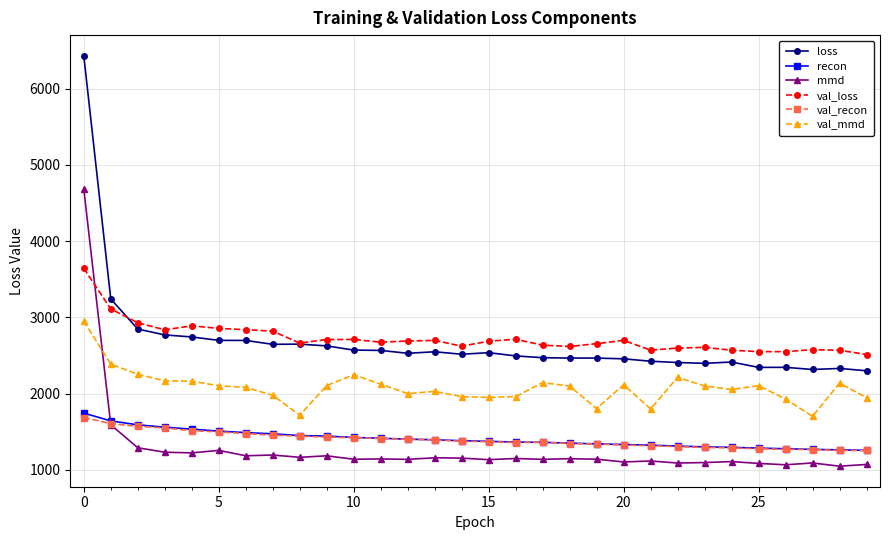

What is the value of the loss point at the 8th from the left?

2647.8